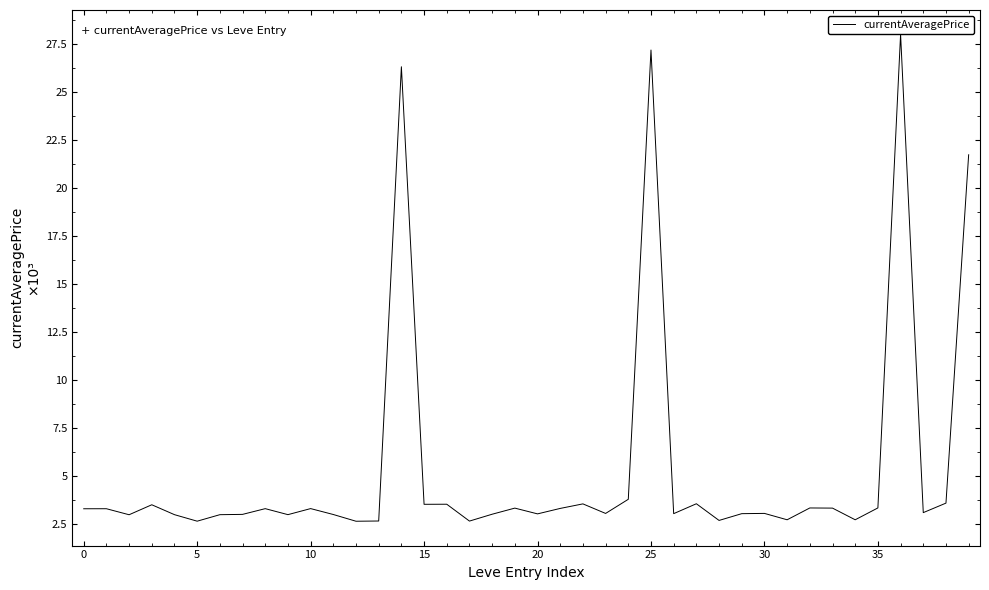

How many lines are shown in the chart?

1